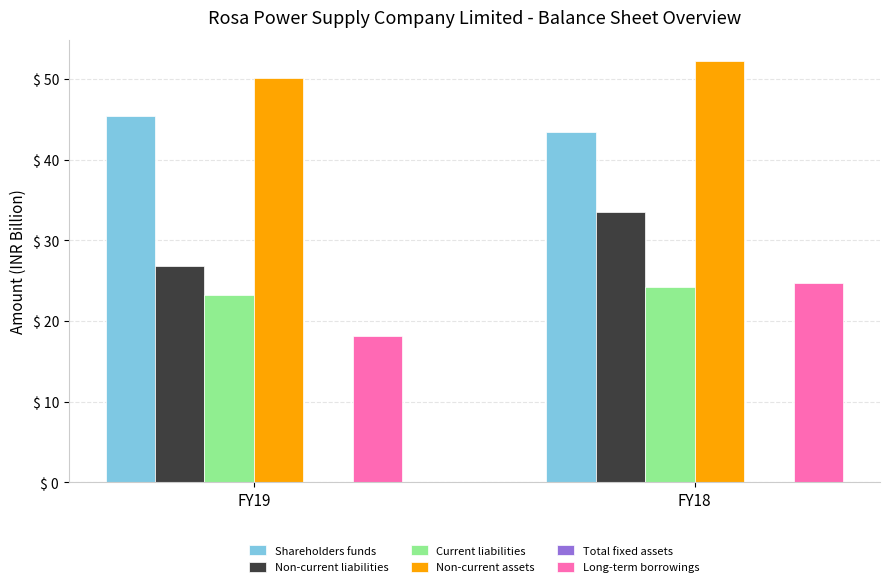

At which category is the sum across all series the highest?

FY18